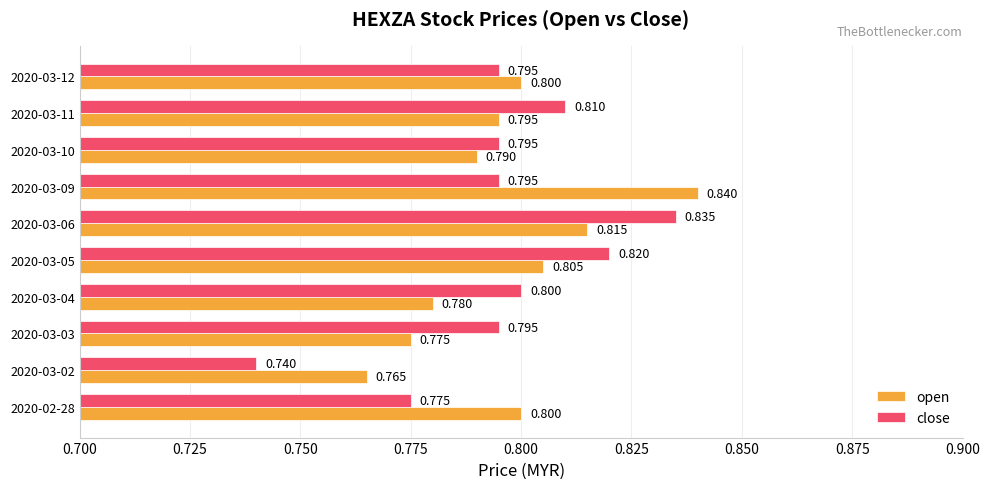

What is the highest value of the close series?

0.8